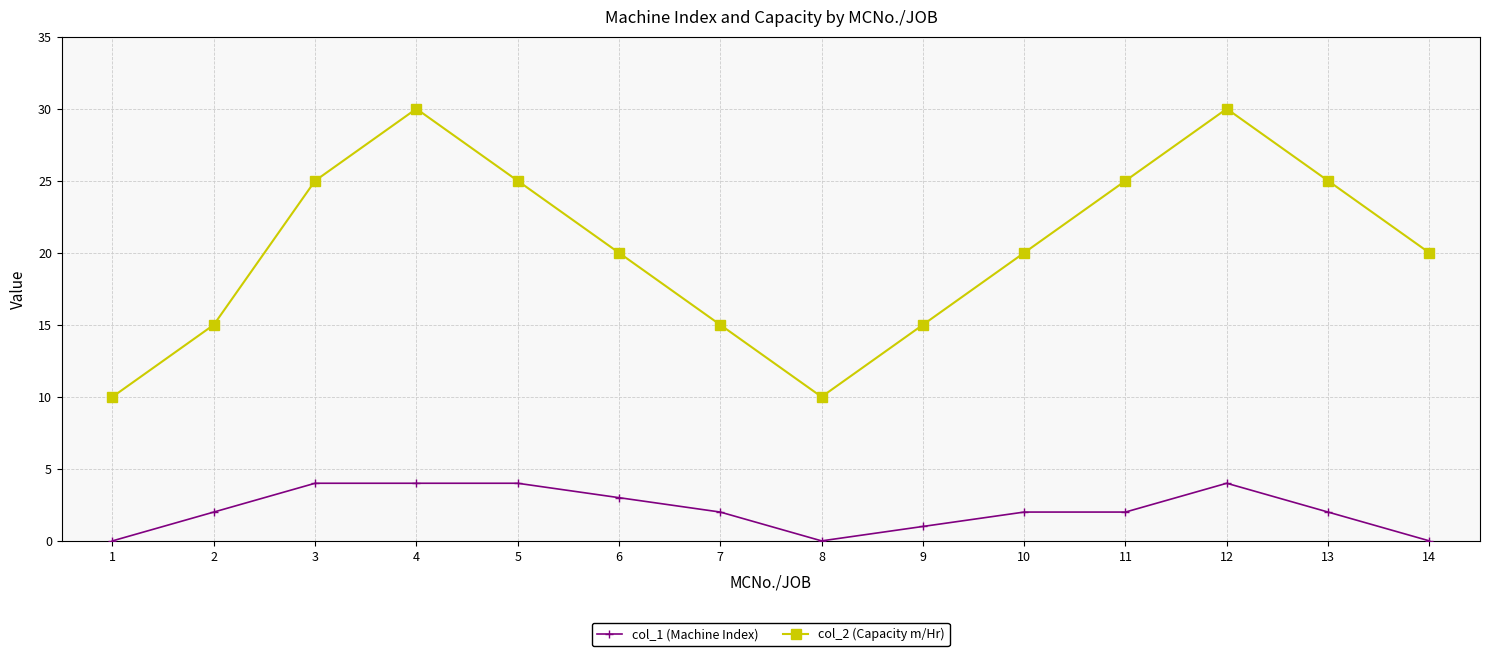

True or false: col_2 (Capacity m/Hr) has a value of 44 at 11.

False